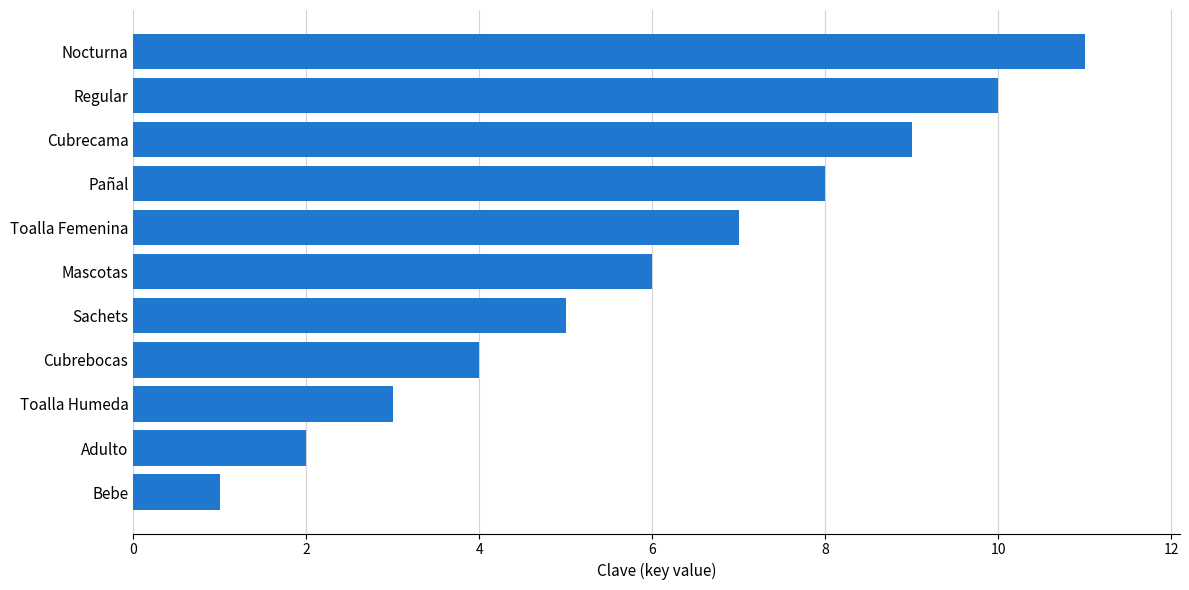

Count the values in the range 3 to 9.

7